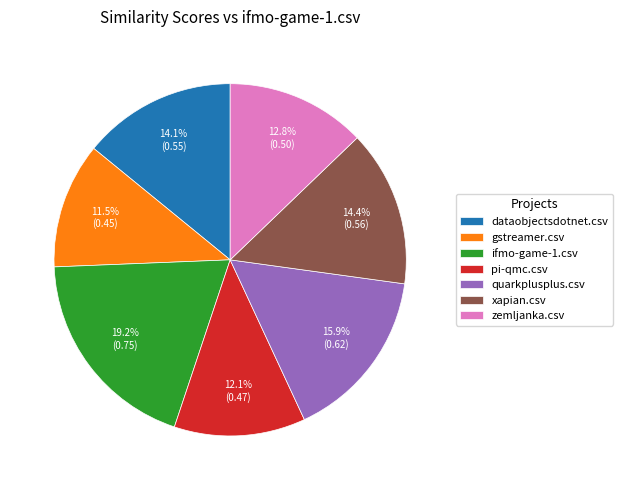

Between quarkplusplus.csv and xapian.csv, which is larger?

quarkplusplus.csv